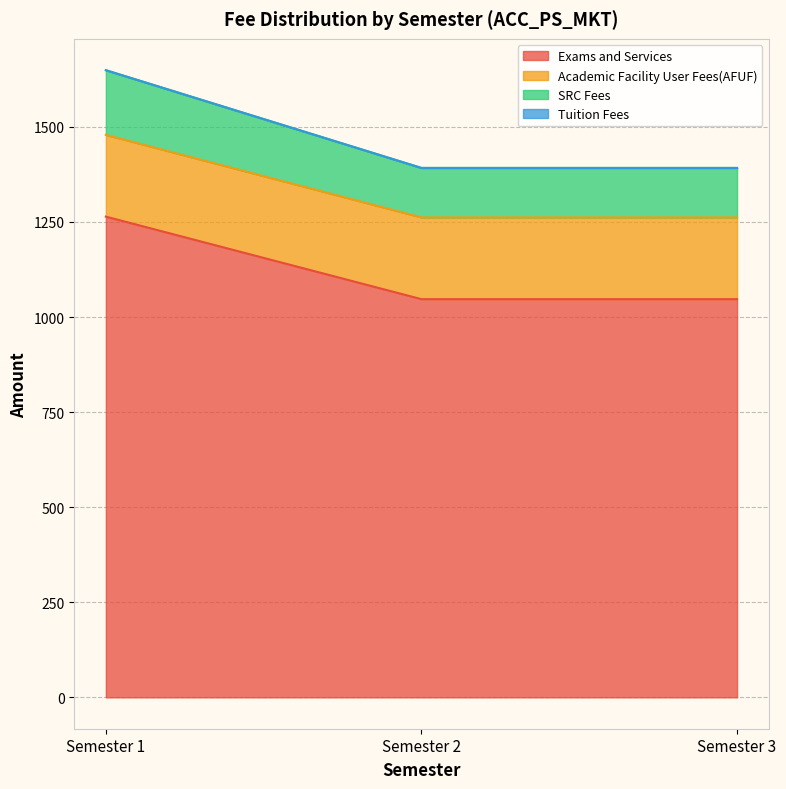

What is the minimum value for Exams and Services?

1047